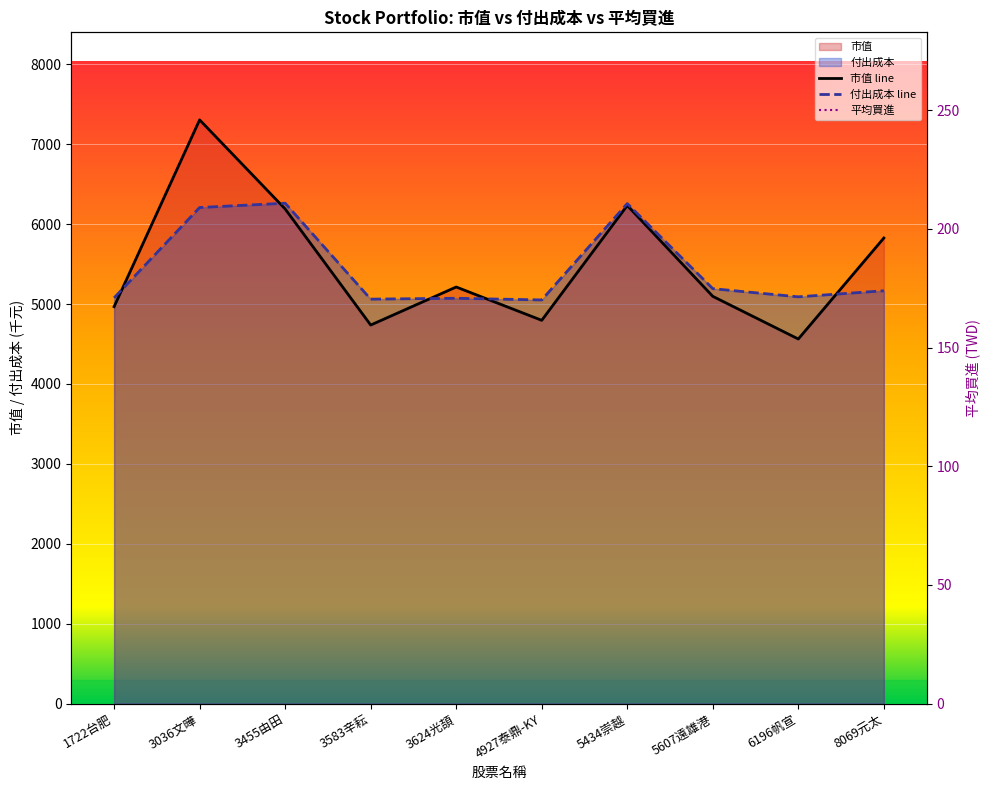

How many lines are shown in the chart?

3